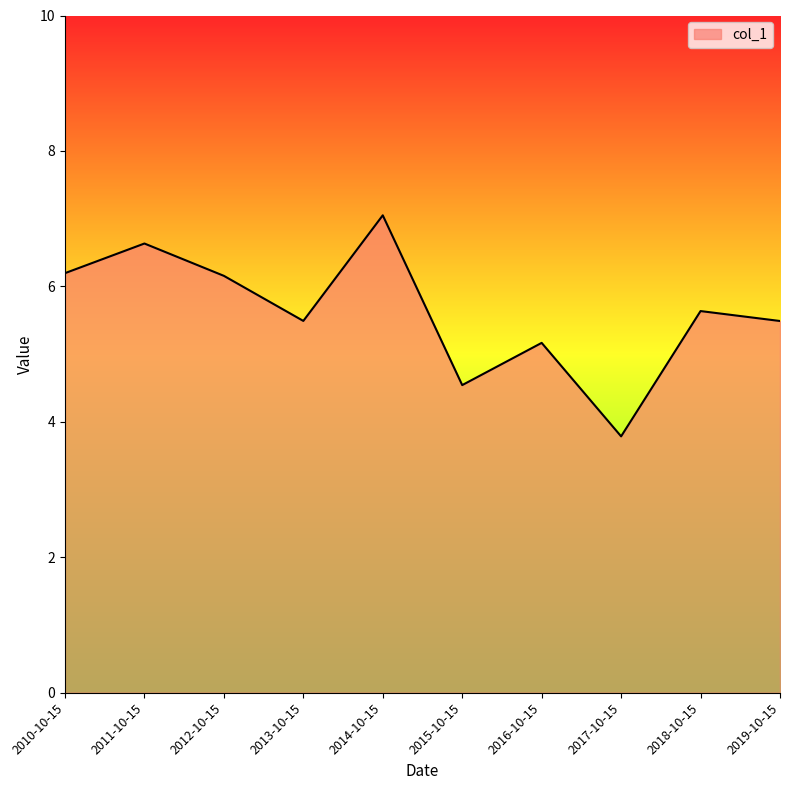

How many lines are shown in the chart?

1